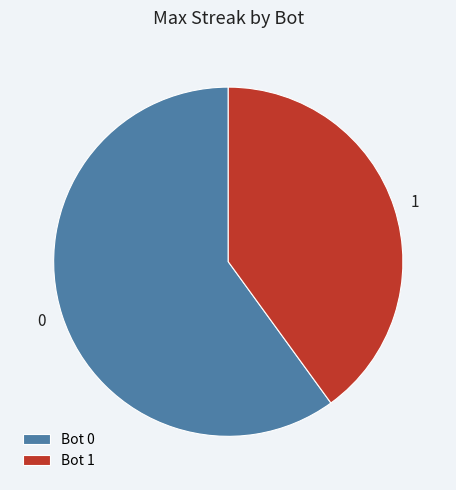

Combined, do 1 and 0 account for over 50%?

Yes